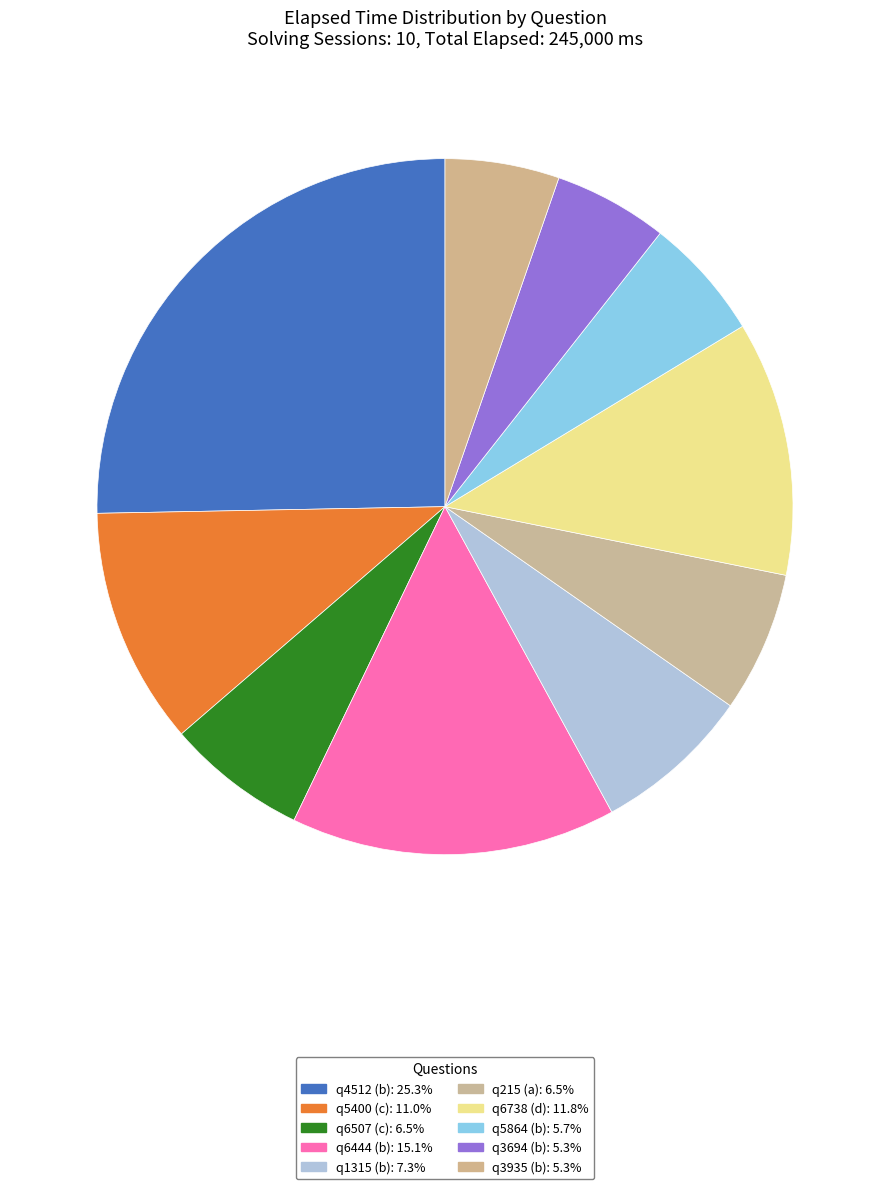

What is the largest slice in the pie chart?

q4512 (b)